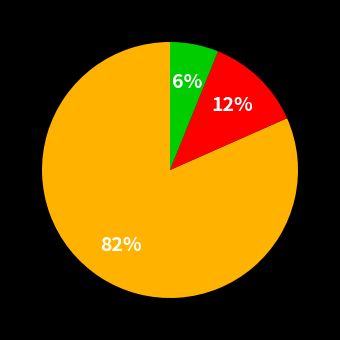

Is there any slice that represents more than half of the pie?

Yes